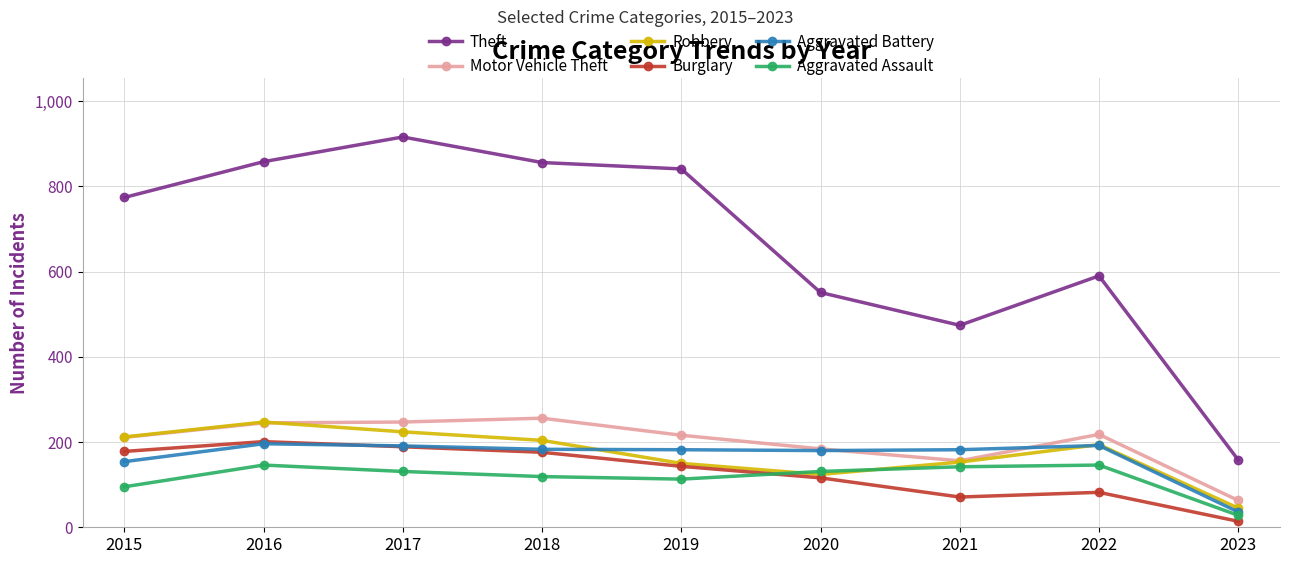

Is it true that Aggravated Assault equals 134 at 2015?

False